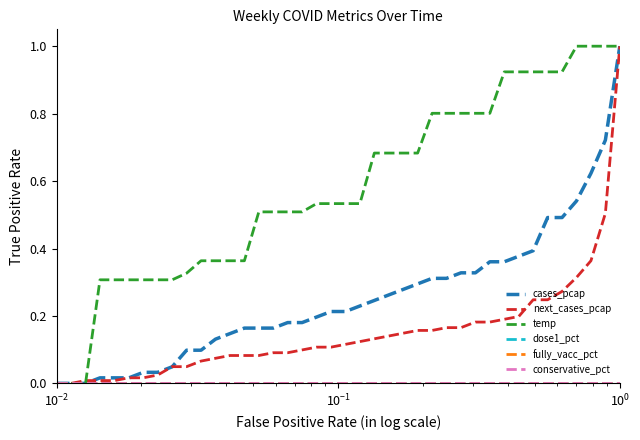

Does the chart have visible grid lines?

No